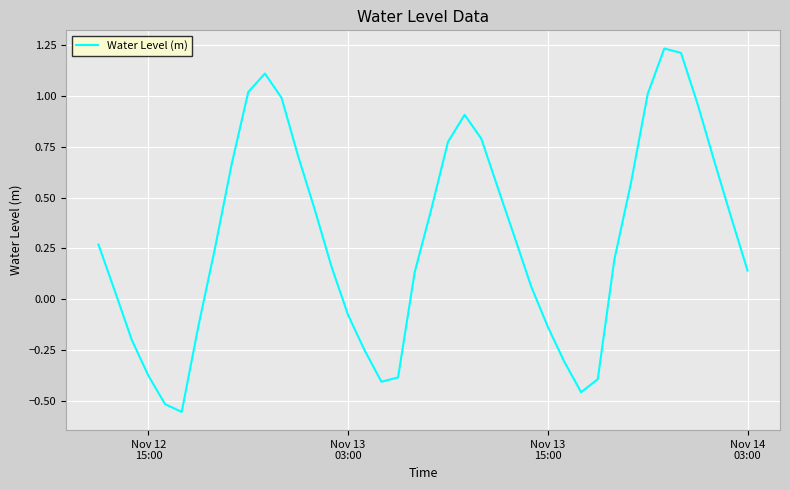

What is the difference between the maximum and minimum values?

1.8